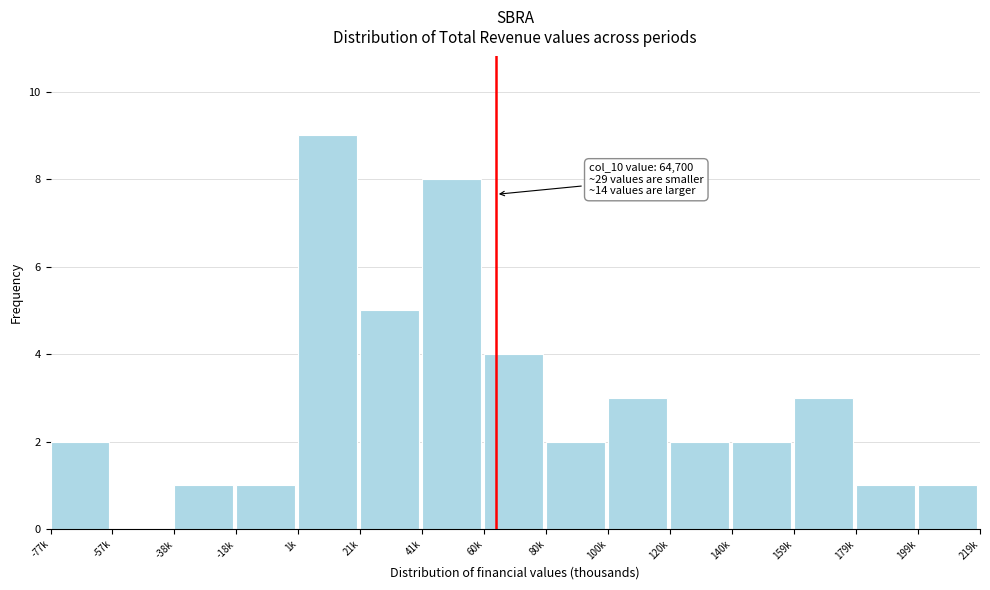

Reading right to left, extract all data points from this chart.

199k=1	179k=1	159k=3	140k=2	120k=2	100k=3	80k=2	60k=4	41k=8	21k=5	1k=9	-18k=1	-38k=1	-57k=0	-77k=2